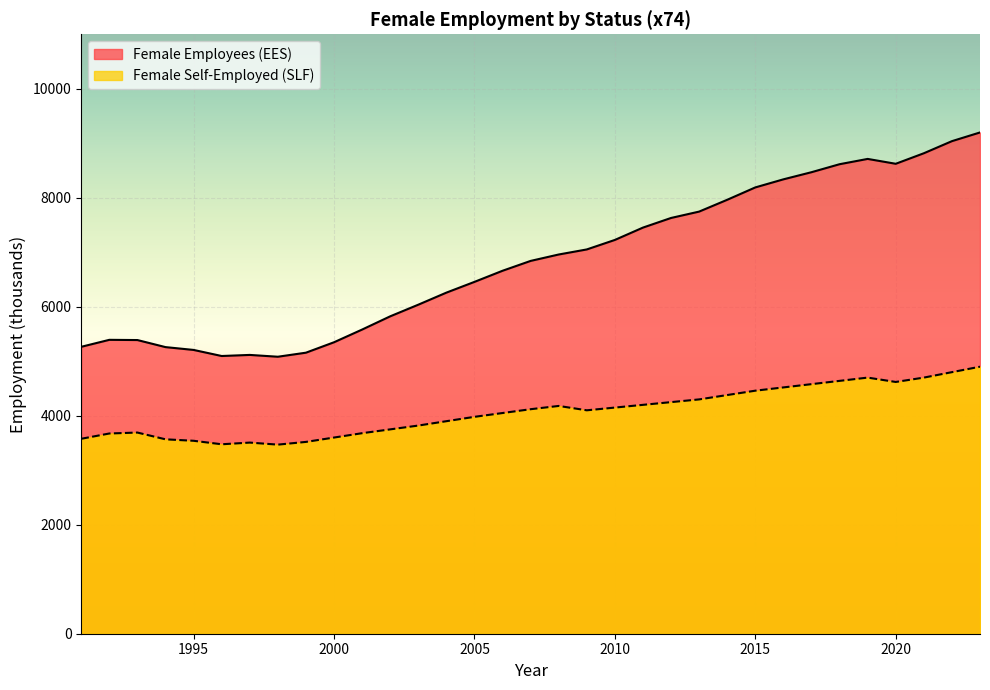

At which category is the sum across all series the highest?

2023